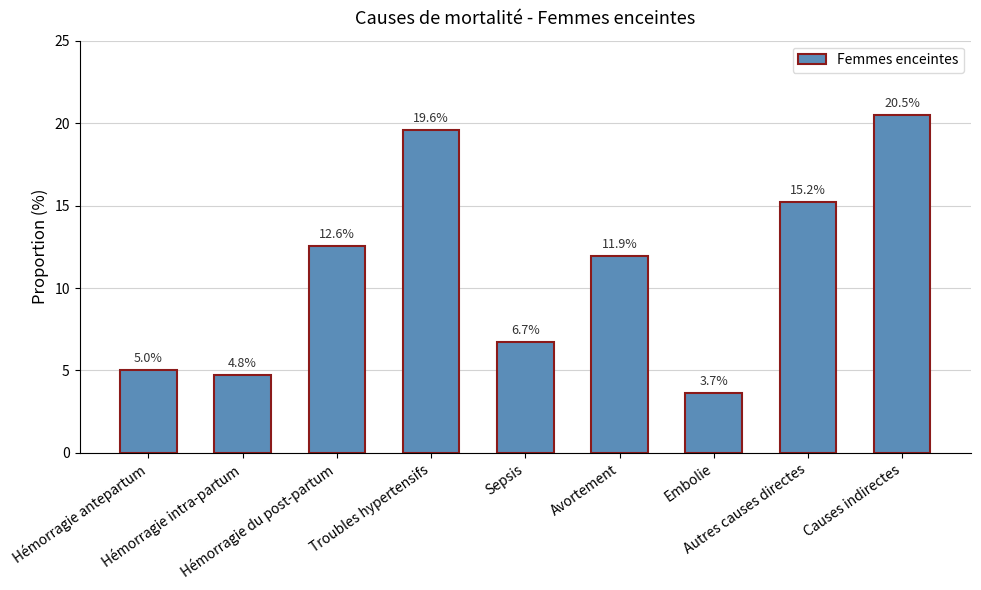

What is the change in value from Hémorragie antepartum to Troubles hypertensifs?

+14.6